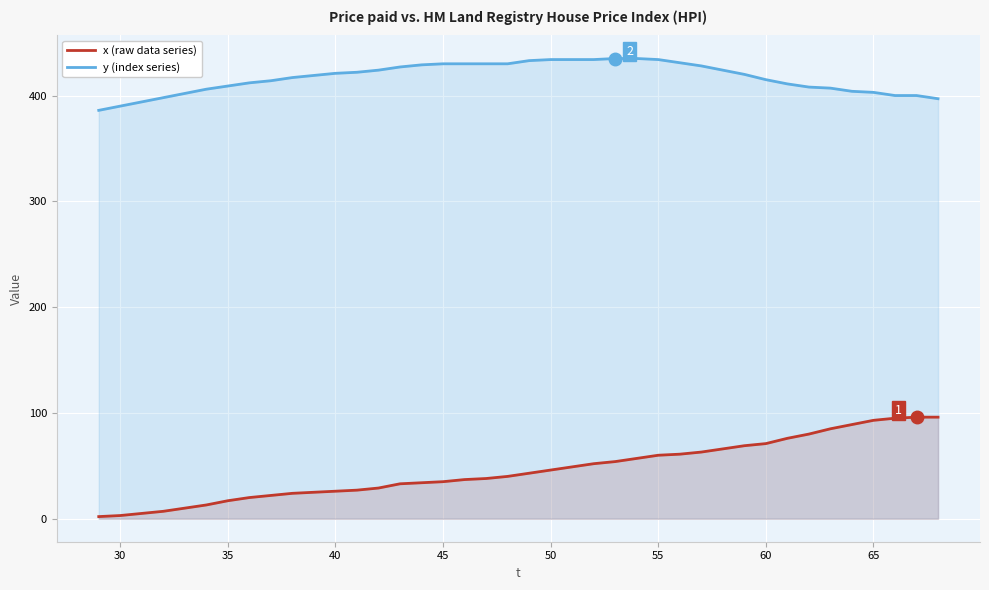

Does the chart display data point markers on the line(s)?

No